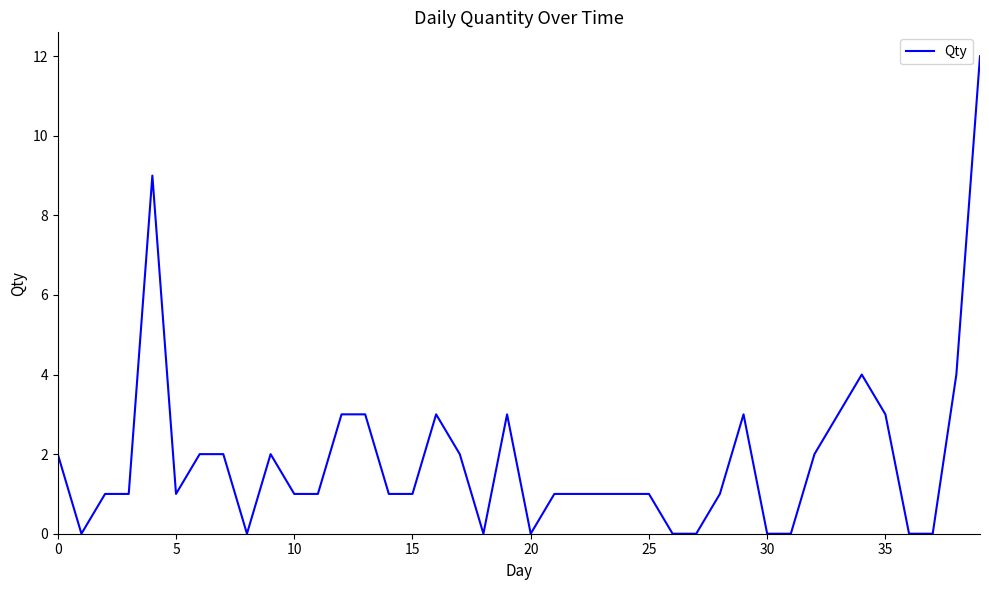

What is the difference between the maximum and minimum values?

12